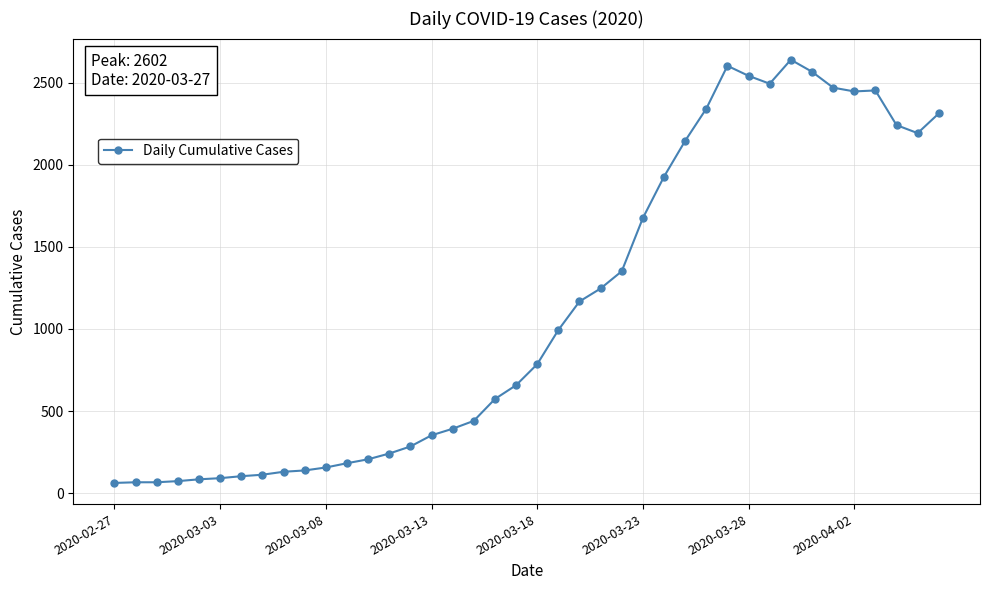

How many distinct data groups are displayed?

1